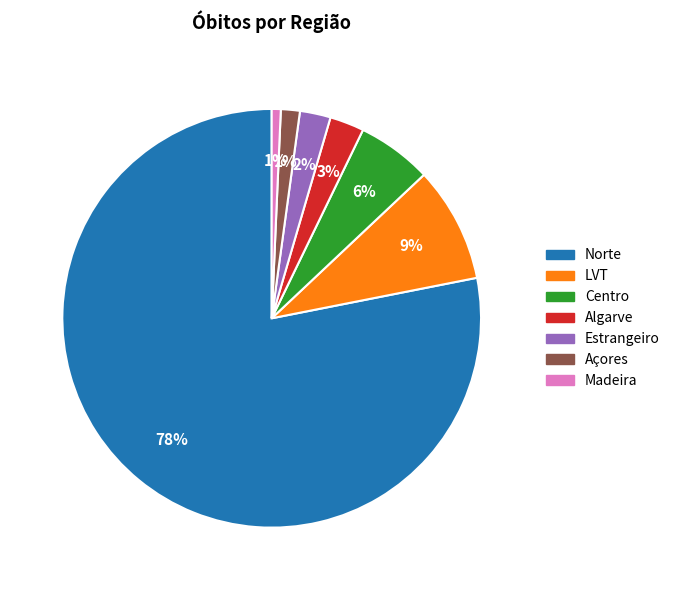

Which has a higher value, Estrangeiro or Madeira?

Estrangeiro